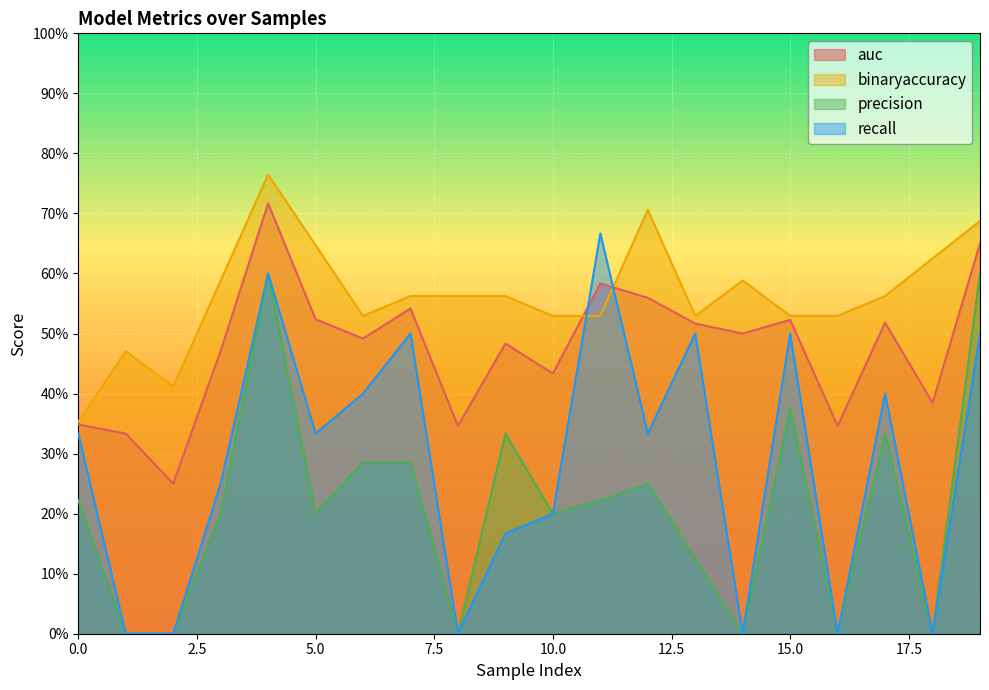

Rank the categories by recall value from lowest to highest.

1, 2, 8, 14, 16, 18, 9, 10, 3, 0, 5, 12, 6, 17, 7, 13, 15, 19, 4, 11